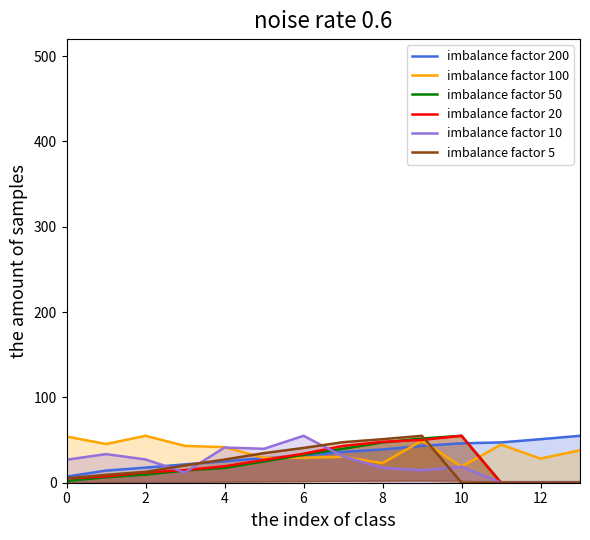

What is the difference between the maximum and minimum values in the imbalance factor 10 series?

55.0